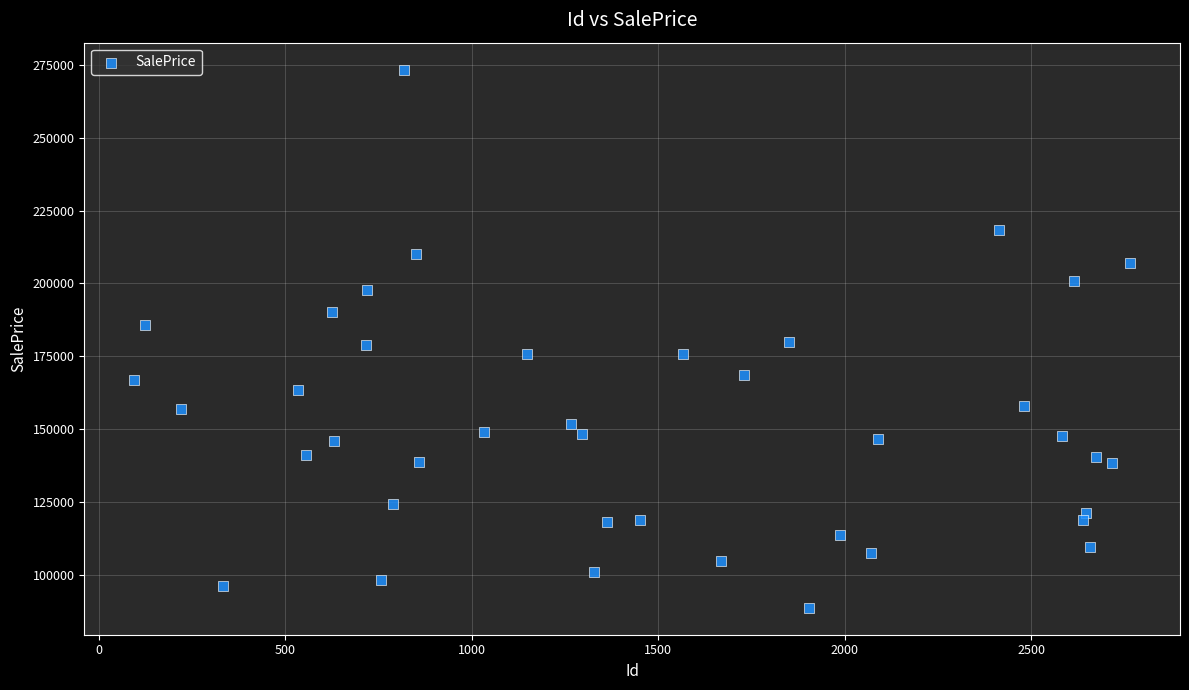

What is the range of Y values (max minus min)?

184649.6